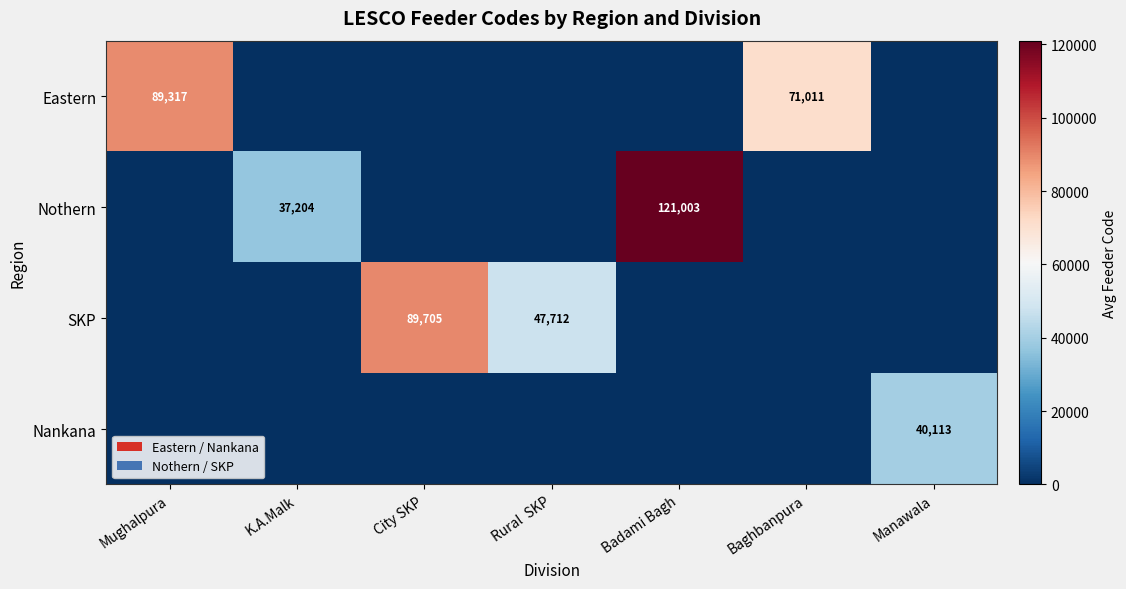

How many series are shown in this chart?

4